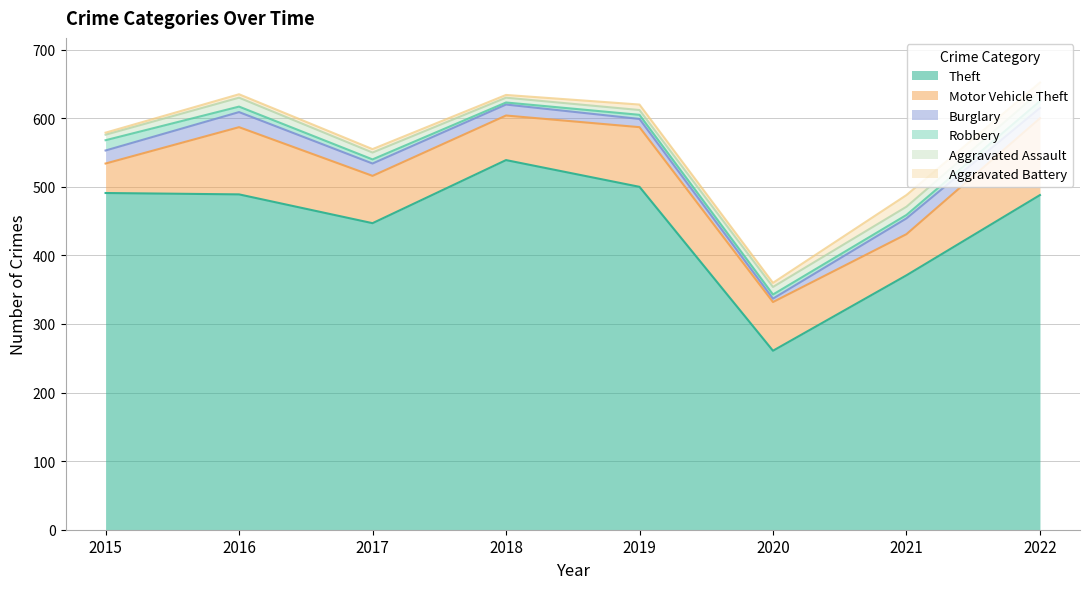

Reading left to right, extract all data points from this chart.

Theft: 2015=491	2016=489	2017=447	2018=539	2019=500	2020=261	2021=371	2022=488
Motor Vehicle Theft: 2015=43	2016=98	2017=69	2018=65	2019=87	2020=71	2021=60	2022=112
Burglary: 2015=19	2016=22	2017=18	2018=16	2019=12	2020=5	2021=23	2022=15
Robbery: 2015=15	2016=8	2017=6	2018=3	2019=6	2020=6	2021=5	2022=10
Aggravated Assault: 2015=8	2016=13	2017=10	2018=7	2019=7	2020=11	2021=12	2022=14
Aggravated Battery: 2015=3	2016=5	2017=5	2018=4	2019=8	2020=6	2021=17	2022=13